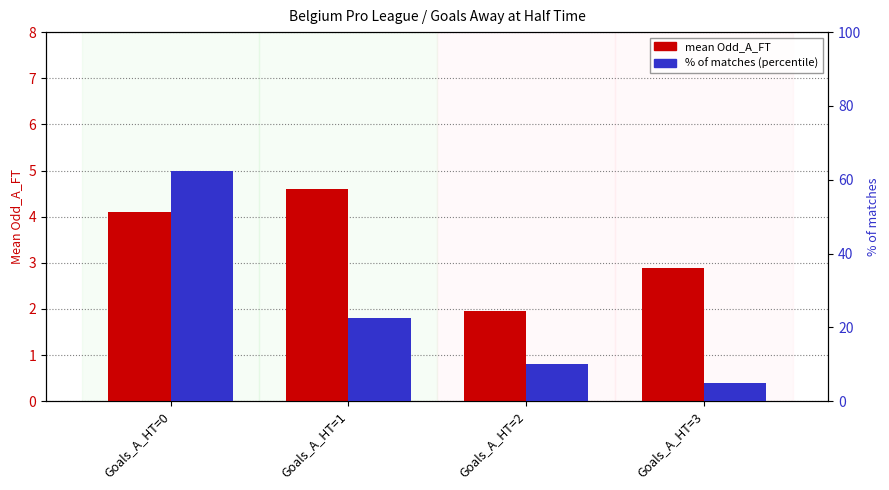

Is it true that Odd_A_FT (mean) equals 2.9 at Goals_A_HT=3?

True